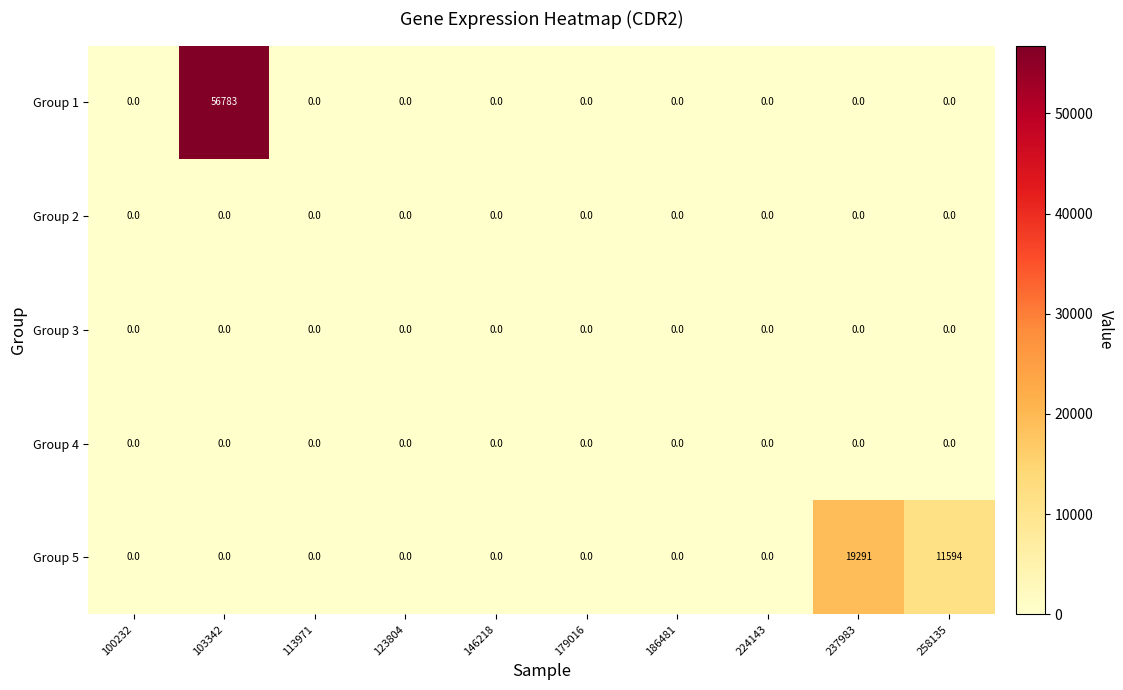

Which series has the widest spread of values?

Group 1